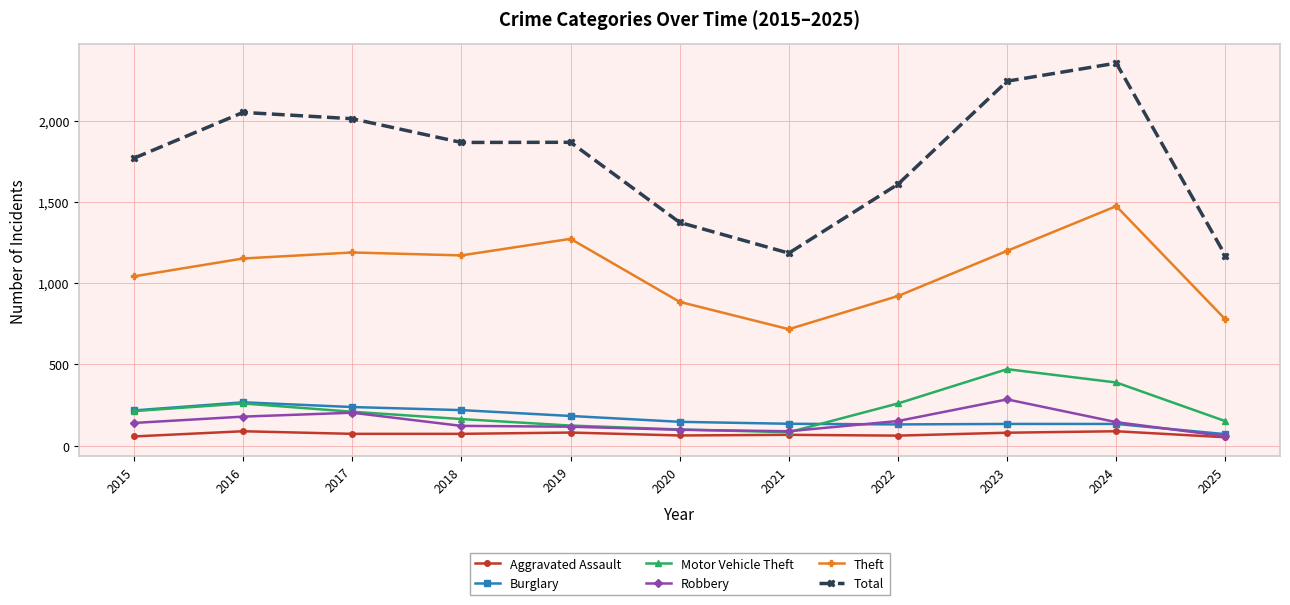

What is the total value across all series at 2020?

2661